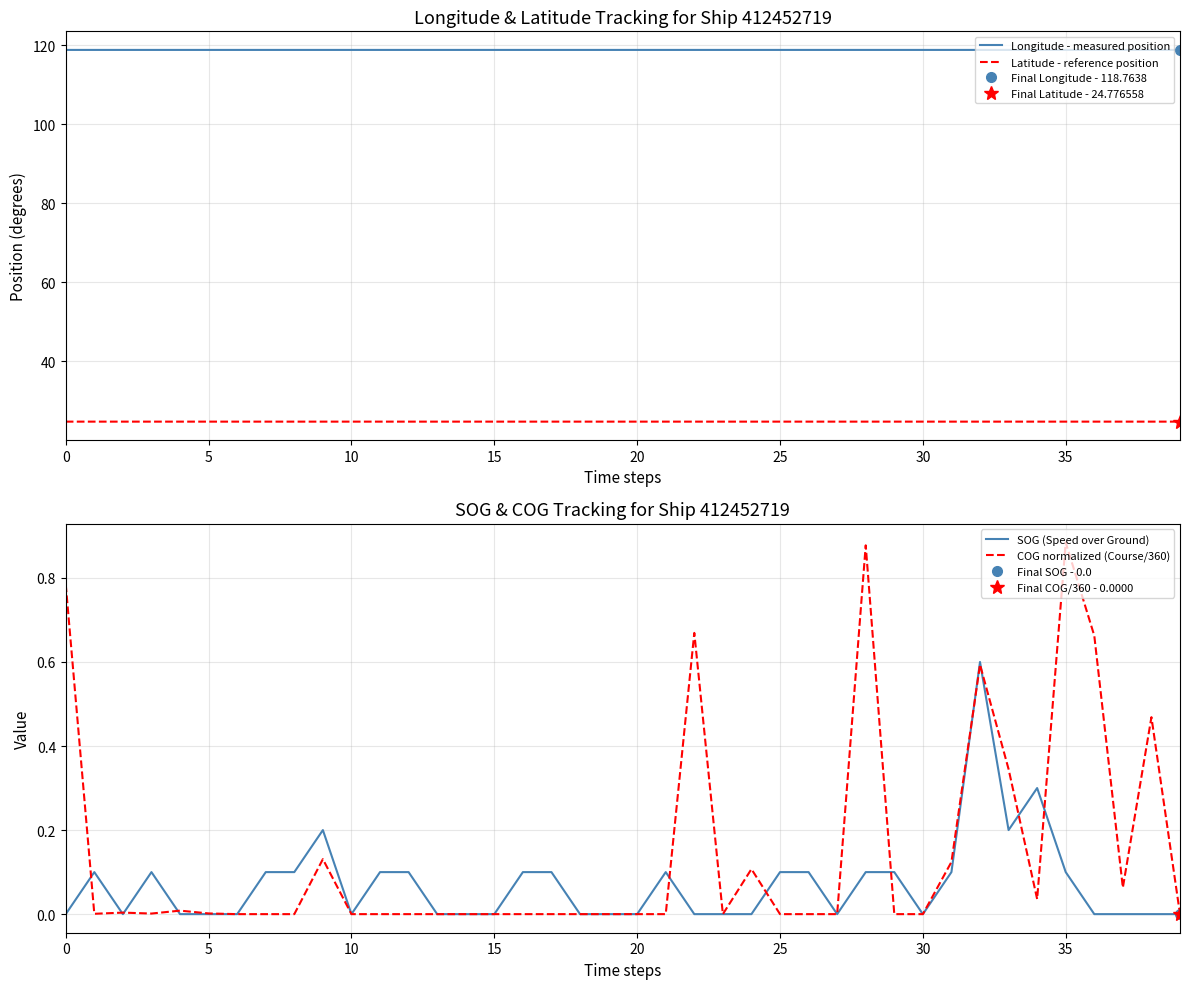

True or false: Latitude - reference position and Longitude - measured position cross at least once.

False